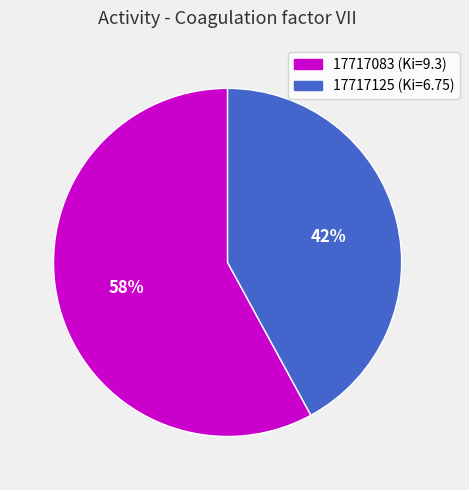

What percentage is the 17717083 slice, to the nearest percent?

58%